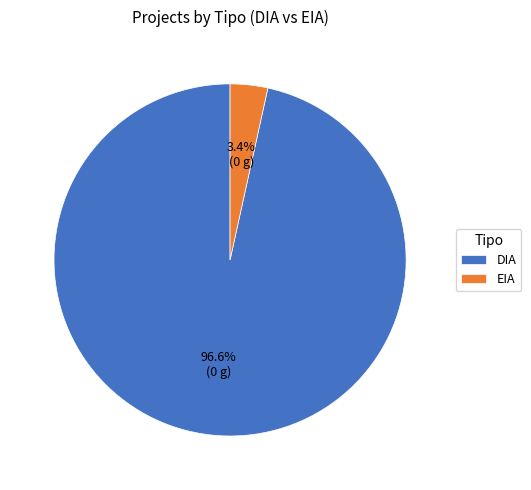

To the nearest percent, what is the difference between the EIA and DIA slice percentages?

93%